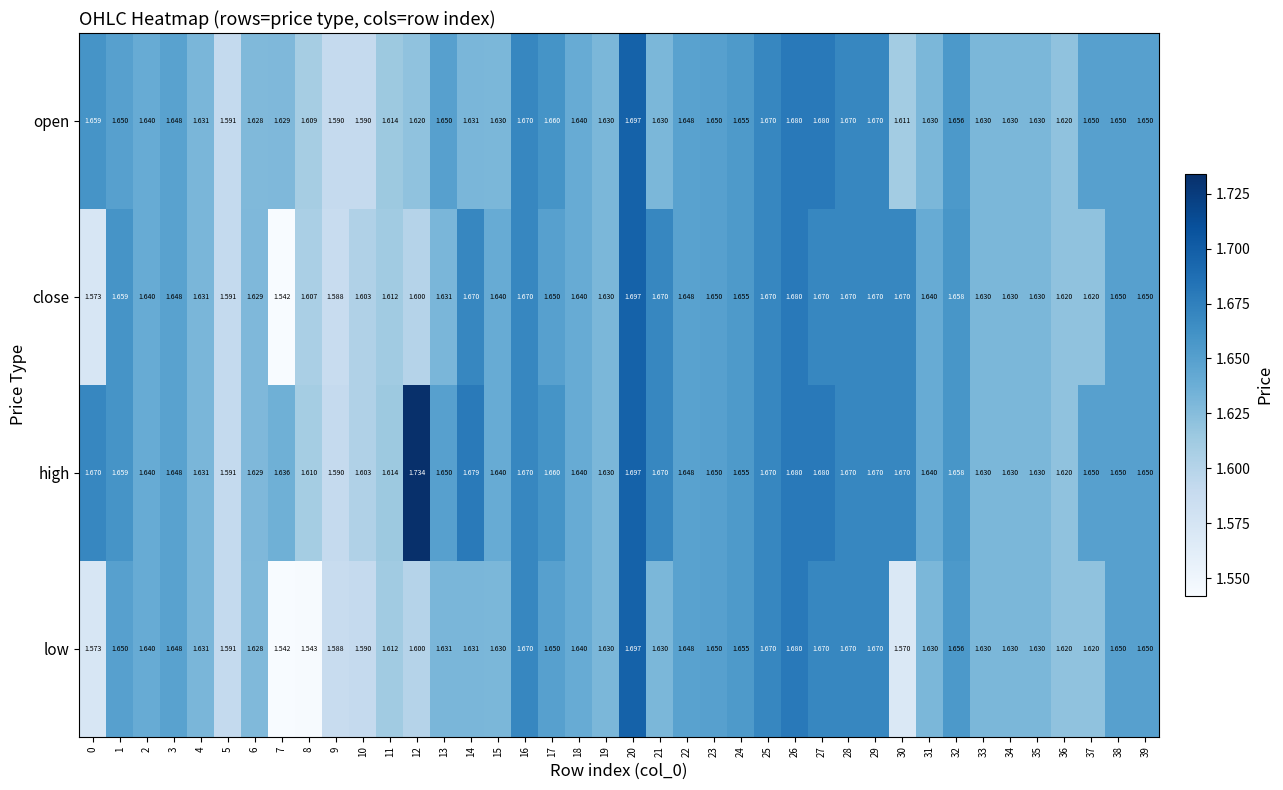

Is the value of low at 4 greater than the value of high at 15?

No